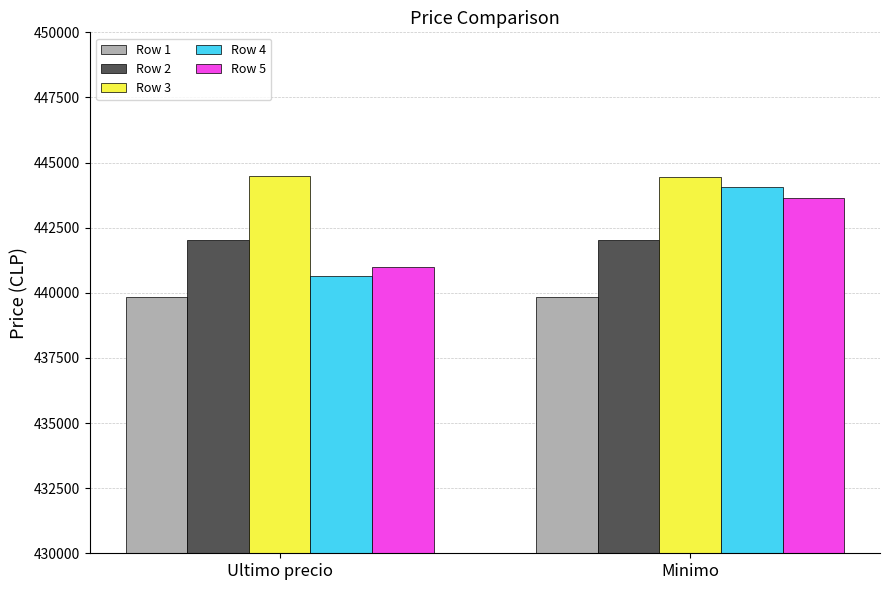

How many data points in Row 4 are less than 444057?

1